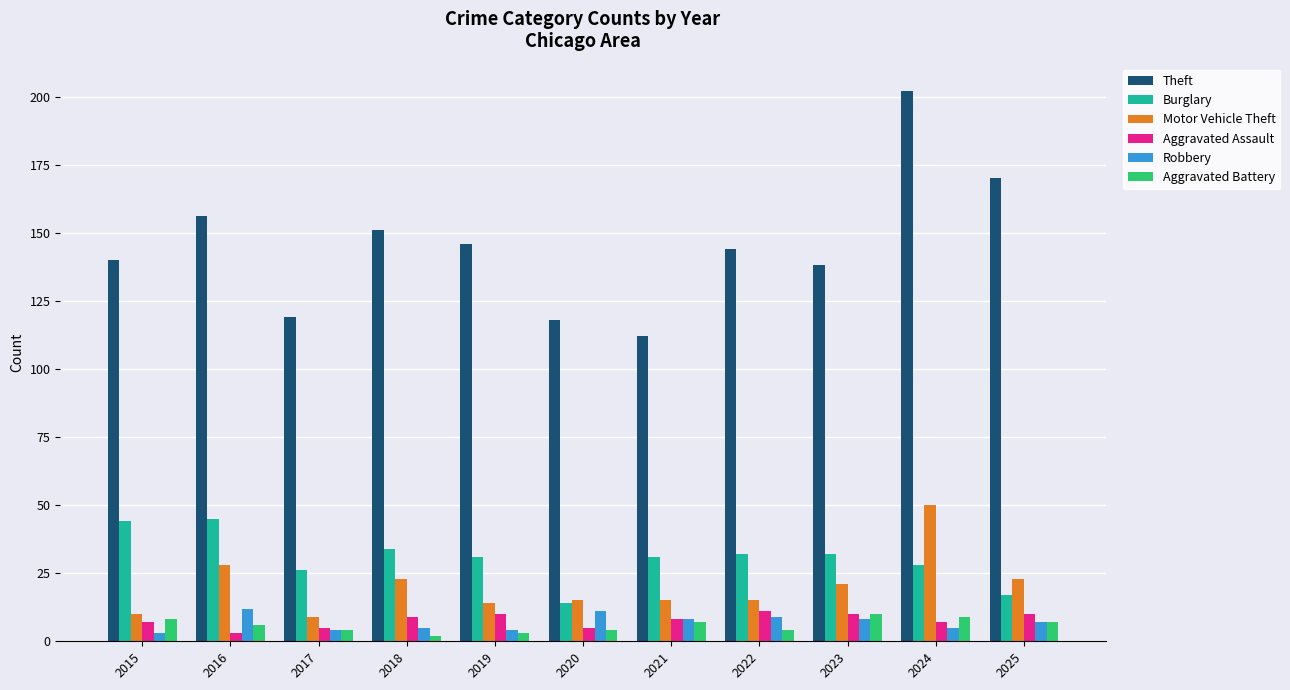

What is the value of the Aggravated Battery bar at the 7th from the left?

7